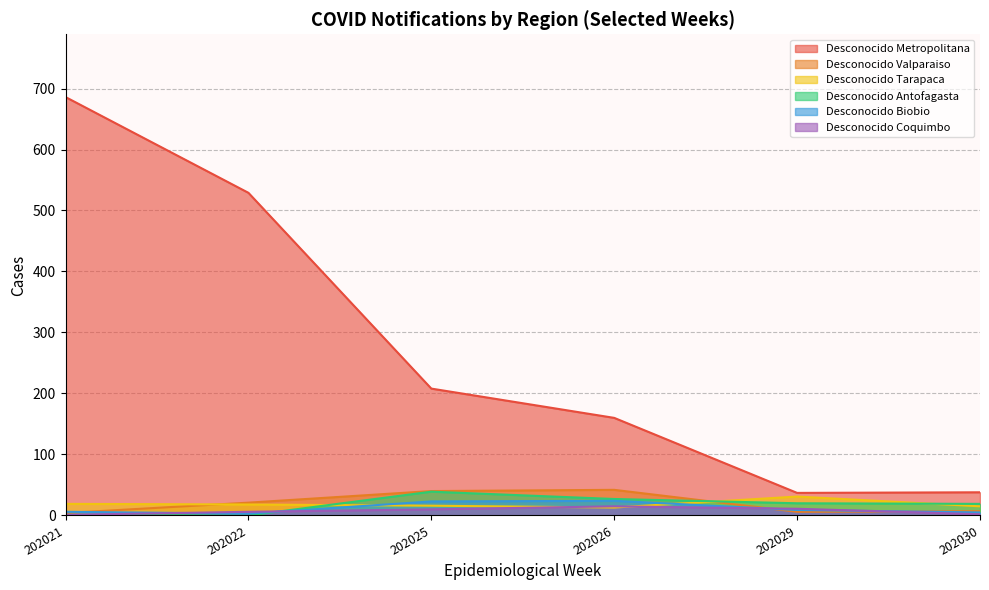

What is the value of the Desconocido Valparaiso point at the 3rd from the left?

40